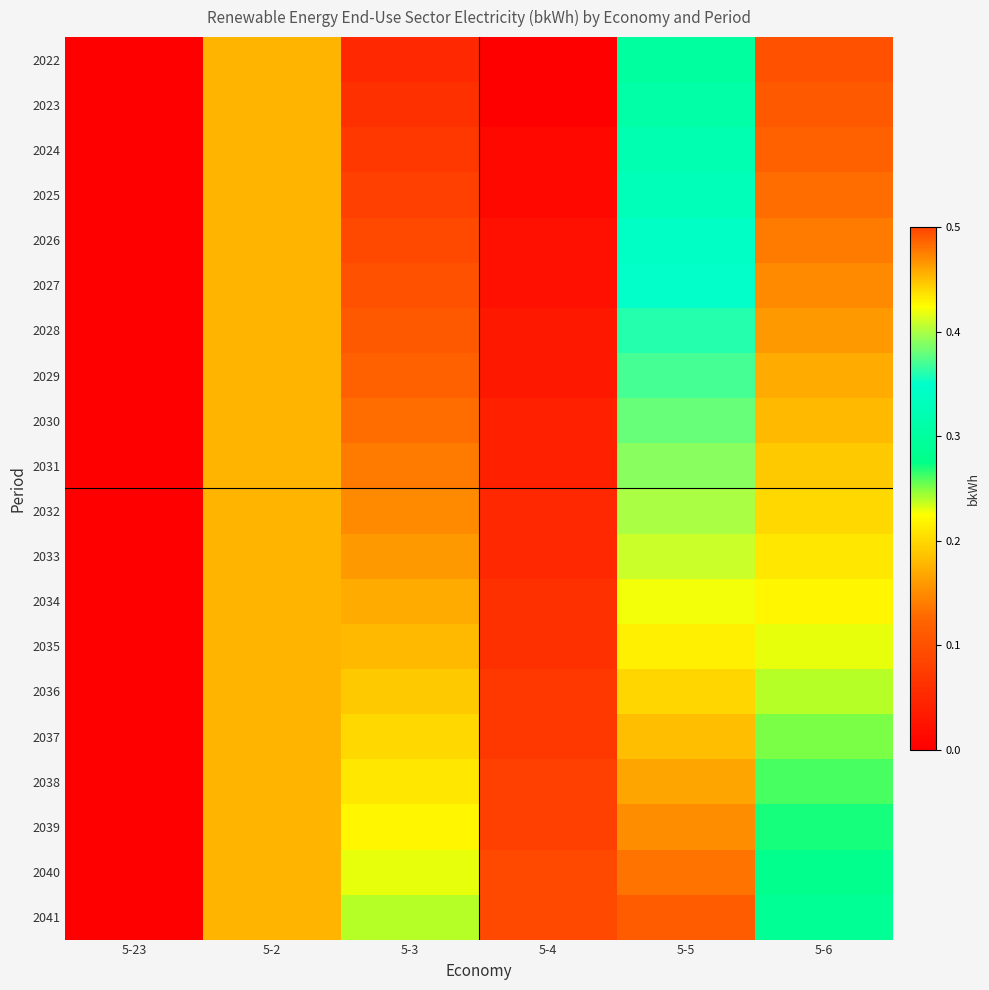

Reading left to right, transcribe all the data shown in this chart.

2022: 5-23=0.0	5-2=0.2	5-3=0.1	5-4=0.0	5-5=0.3	5-6=0.1
2023: 5-23=0.0	5-2=0.2	5-3=0.1	5-4=0.0	5-5=0.3	5-6=0.1
2024: 5-23=0.0	5-2=0.2	5-3=0.1	5-4=0.0	5-5=0.3	5-6=0.1
2025: 5-23=0.0	5-2=0.2	5-3=0.1	5-4=0.0	5-5=0.3	5-6=0.1
2026: 5-23=0.0	5-2=0.2	5-3=0.1	5-4=0.0	5-5=0.3	5-6=0.1
2027: 5-23=0.0	5-2=0.2	5-3=0.1	5-4=0.0	5-5=0.3	5-6=0.1
2028: 5-23=0.0	5-2=0.2	5-3=0.1	5-4=0.0	5-5=0.4	5-6=0.2
2029: 5-23=0.0	5-2=0.2	5-3=0.1	5-4=0.0	5-5=0.4	5-6=0.2
2030: 5-23=0.0	5-2=0.2	5-3=0.1	5-4=0.0	5-5=0.4	5-6=0.2
2031: 5-23=0.0	5-2=0.2	5-3=0.1	5-4=0.0	5-5=0.4	5-6=0.2
2032: 5-23=0.0	5-2=0.2	5-3=0.1	5-4=0.1	5-5=0.4	5-6=0.2
2033: 5-23=0.0	5-2=0.2	5-3=0.2	5-4=0.1	5-5=0.4	5-6=0.2
2034: 5-23=0.0	5-2=0.2	5-3=0.2	5-4=0.1	5-5=0.4	5-6=0.2
2035: 5-23=0.0	5-2=0.2	5-3=0.2	5-4=0.1	5-5=0.4	5-6=0.2
2036: 5-23=0.0	5-2=0.2	5-3=0.2	5-4=0.1	5-5=0.4	5-6=0.2
2037: 5-23=0.0	5-2=0.2	5-3=0.2	5-4=0.1	5-5=0.5	5-6=0.2
2038: 5-23=0.0	5-2=0.2	5-3=0.2	5-4=0.1	5-5=0.5	5-6=0.3
2039: 5-23=0.0	5-2=0.2	5-3=0.2	5-4=0.1	5-5=0.5	5-6=0.3
2040: 5-23=0.0	5-2=0.2	5-3=0.2	5-4=0.1	5-5=0.5	5-6=0.3
2041: 5-23=0.0	5-2=0.2	5-3=0.2	5-4=0.1	5-5=0.5	5-6=0.3